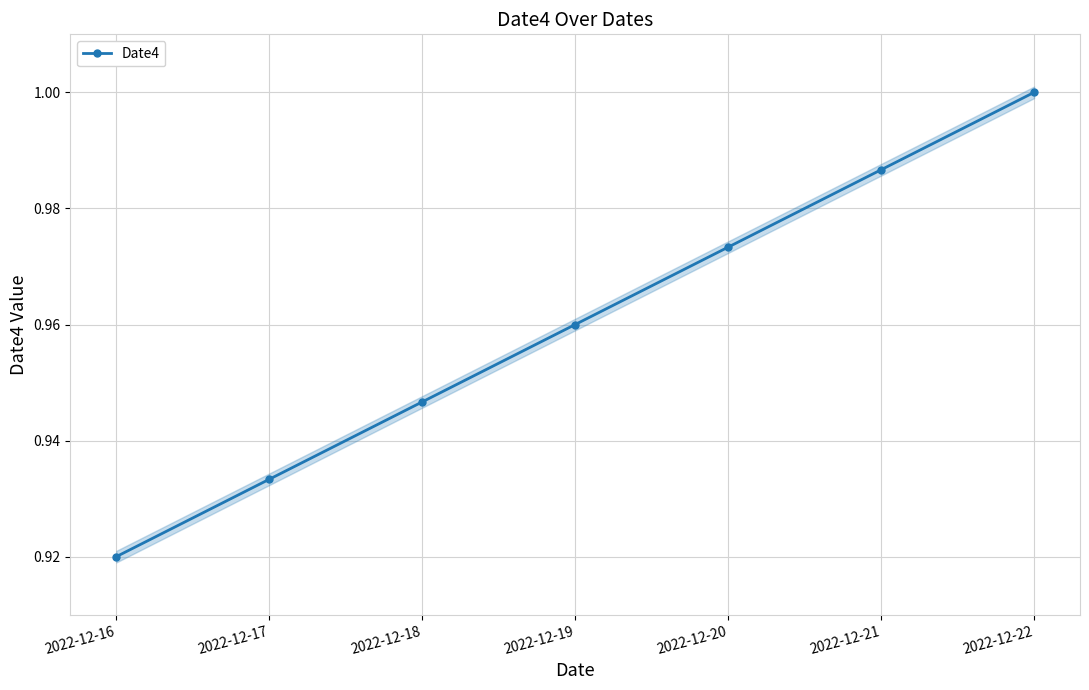

Reading left to right, extract all data points from this chart.

2022-12-16=0.9	2022-12-17=0.9	2022-12-18=0.9	2022-12-19=1.0	2022-12-20=1.0	2022-12-21=1.0	2022-12-22=1.0